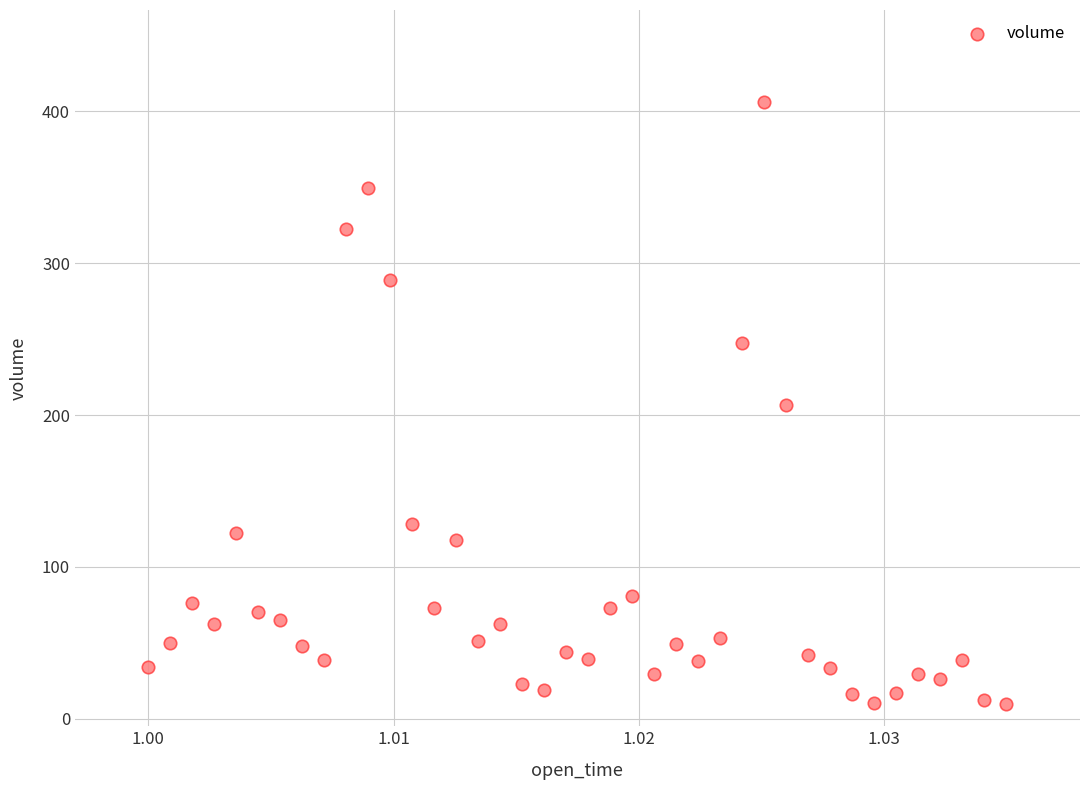

What is the range of Y values (max minus min)?

396.4